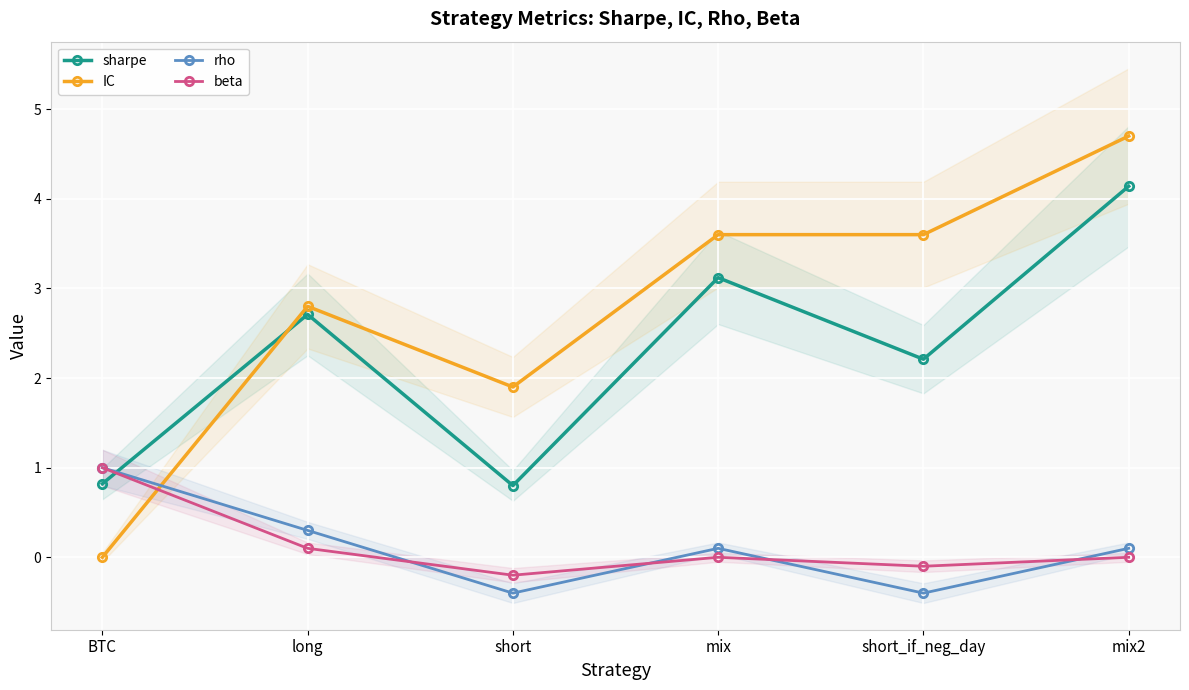

At which category is the sum across all series the highest?

mix2